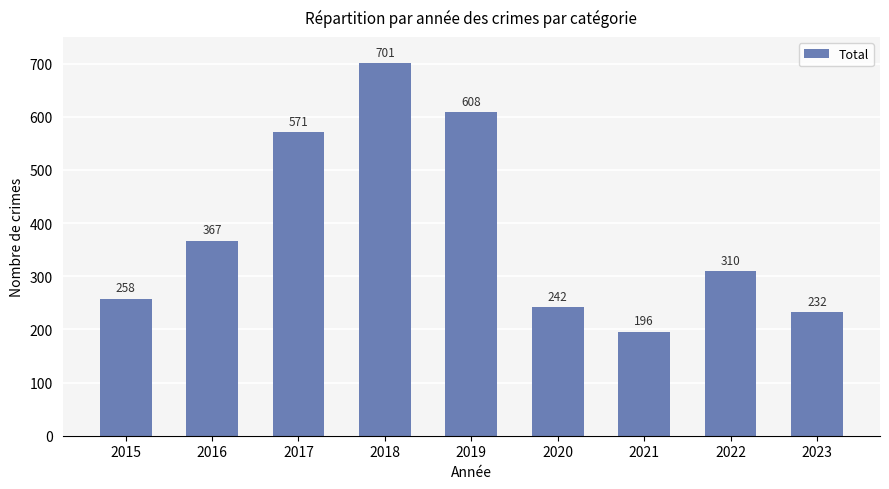

What is the value of the 7th bar from the left?

196